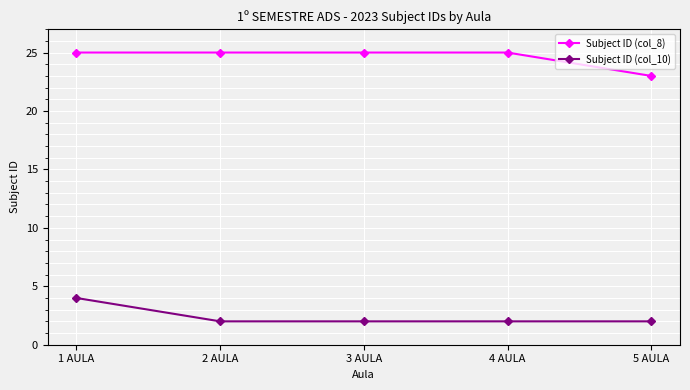

The value of Subject ID (col_8) at 2 AULA is 10. True or false?

False